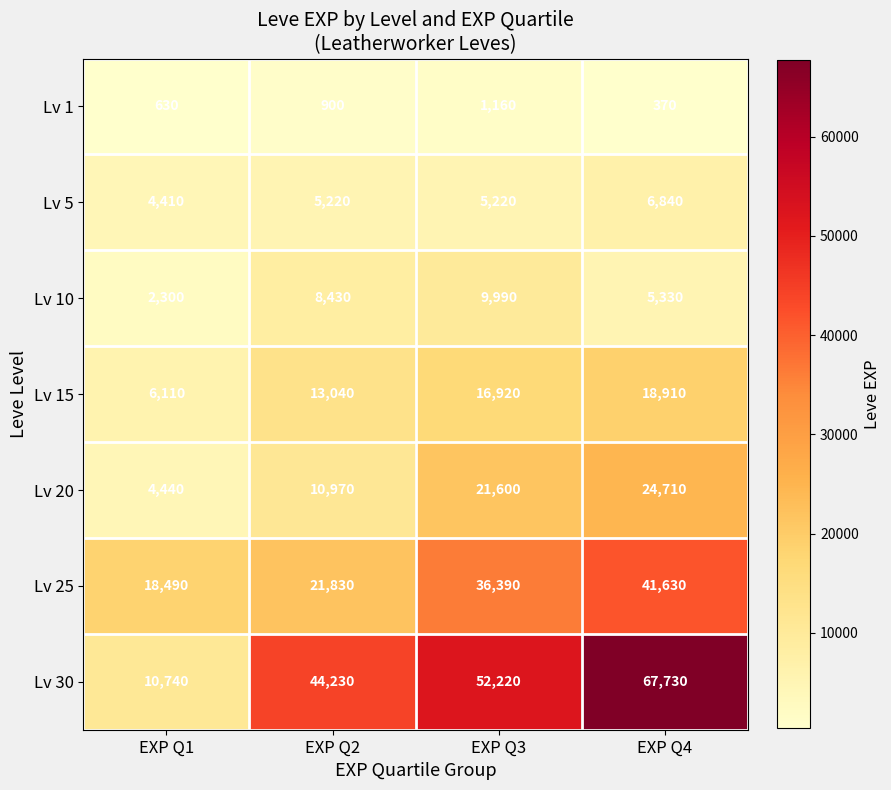

What is the total value across all series at EXP Q4?

165520